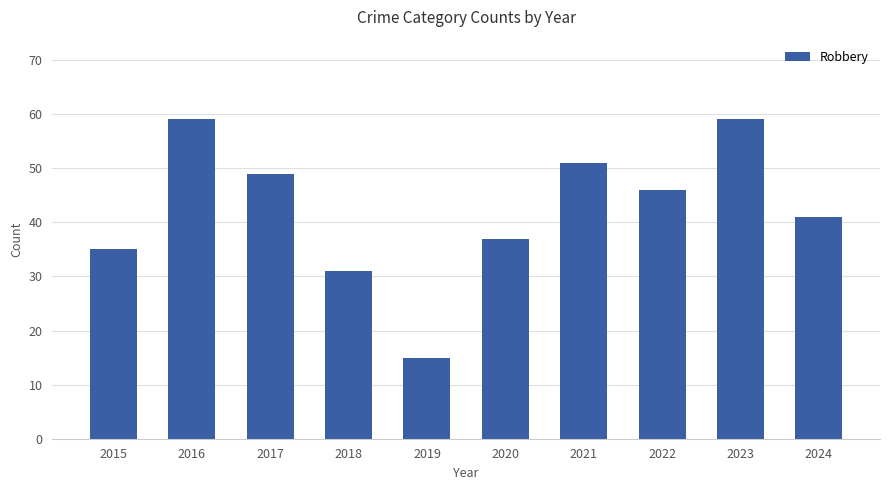

What is the ratio of the value at 2018 to the value at 2021?

0.6